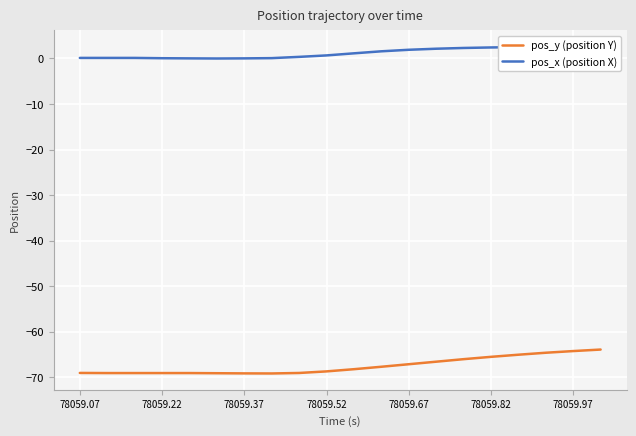

In pos_y (position Y), how many points are lower than both neighbors (excluding endpoints)?

1